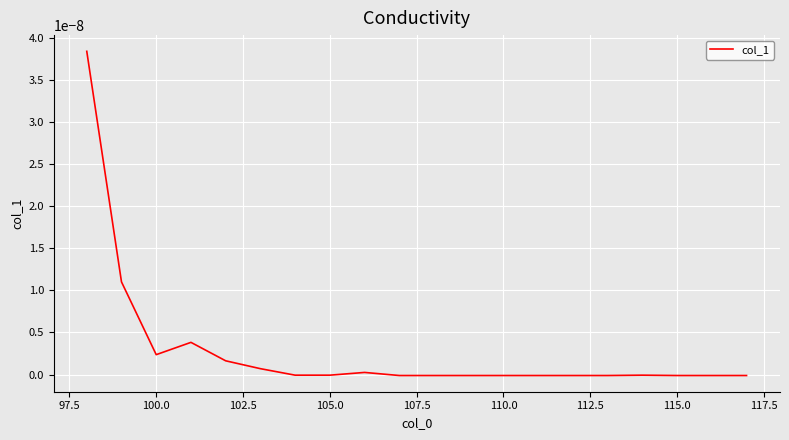

Does the chart have visible grid lines?

Yes